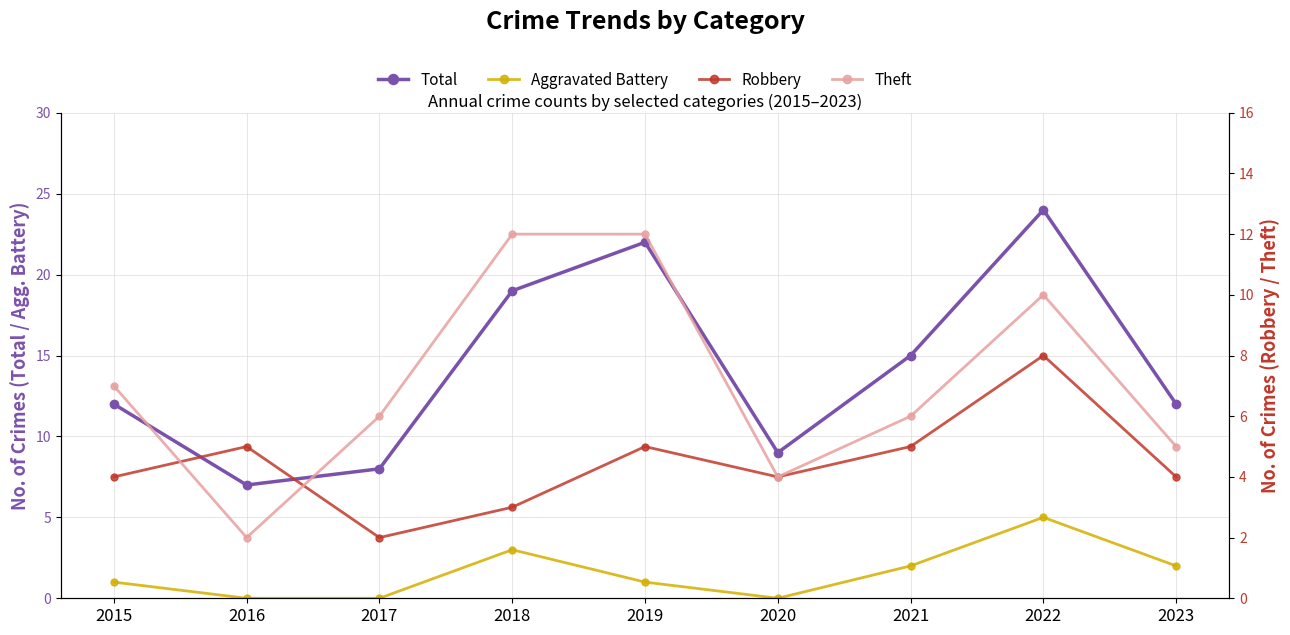

Is the value of Robbery at 2020 greater than the value of Theft at 2020?

No